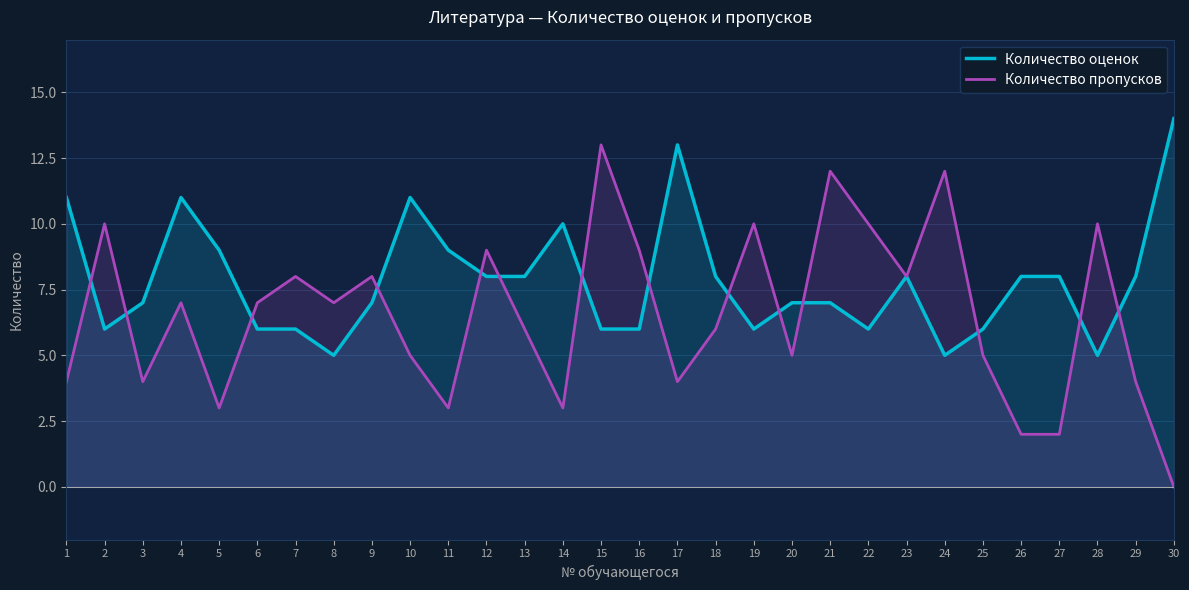

What is the average value of the Количество пропусков series?

7